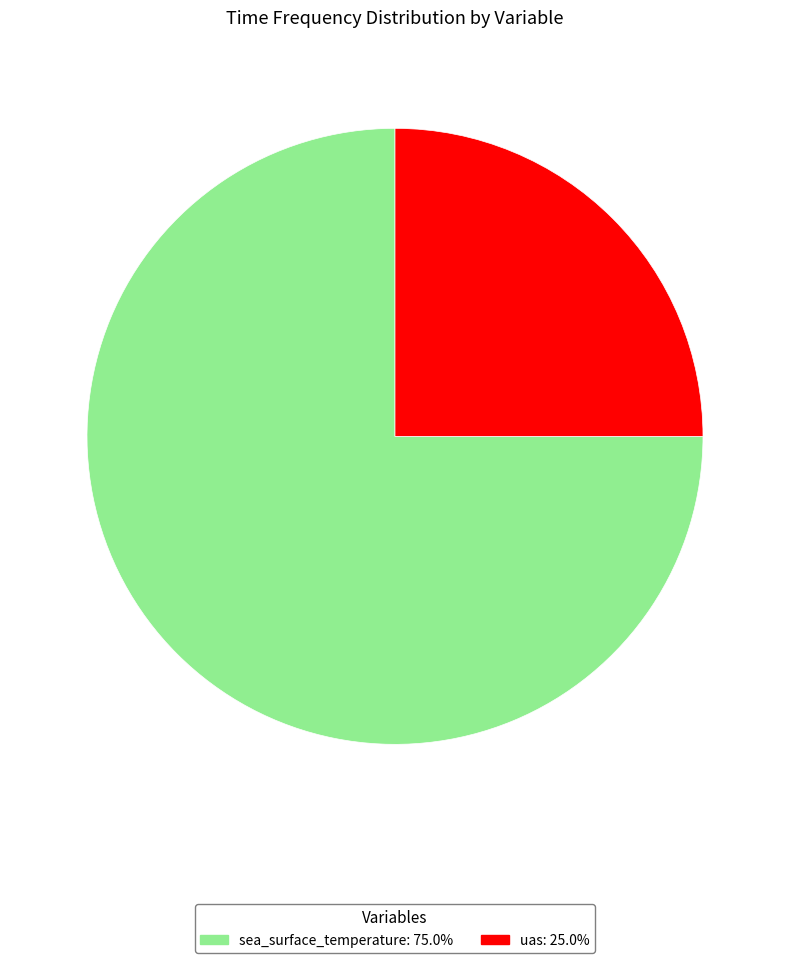

Is the sum of sea_surface_temperature and uas greater than half?

Yes